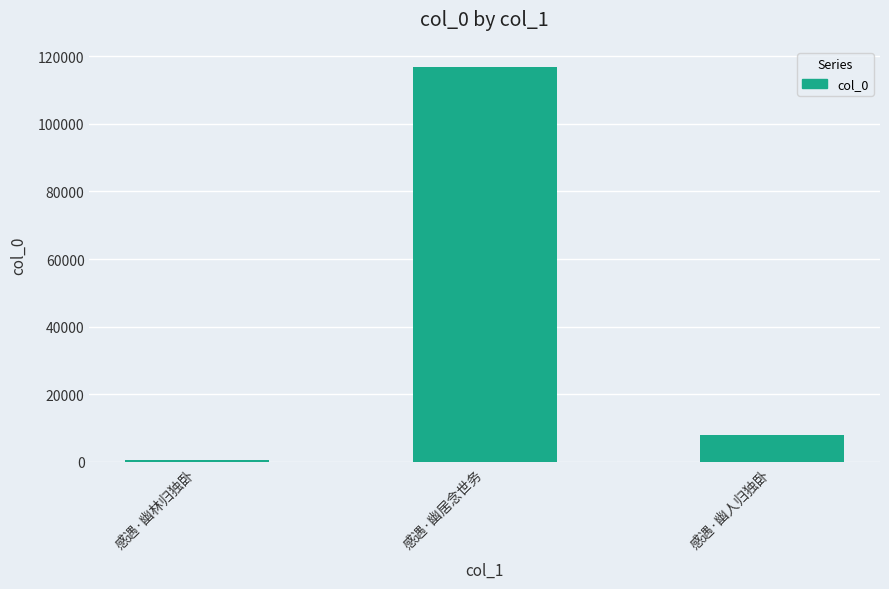

Reading right to left, extract all data points from this chart.

7910	116776	632